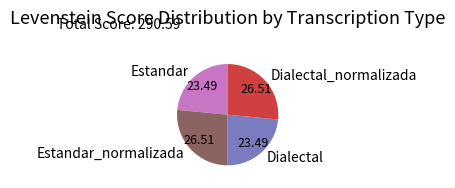

Between Dialectal_normalizada and Estandar, which is larger?

Dialectal_normalizada